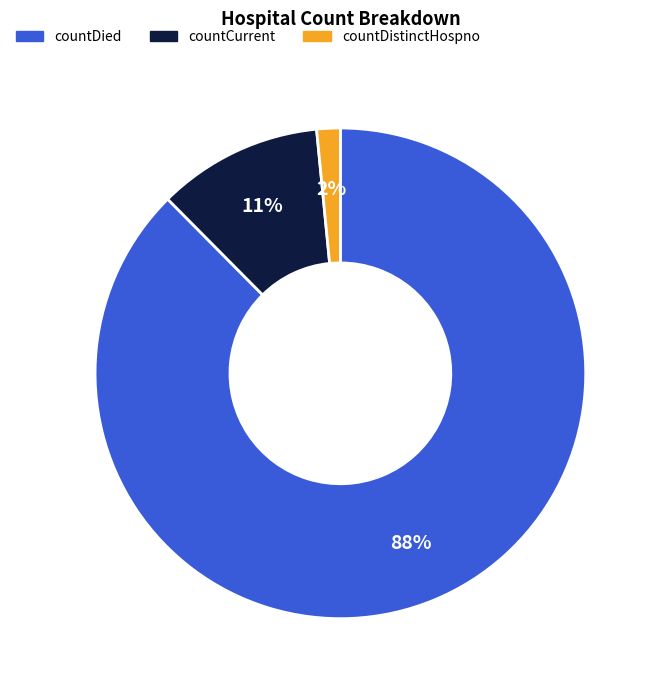

To the nearest percent, what is the average slice percentage?

33%